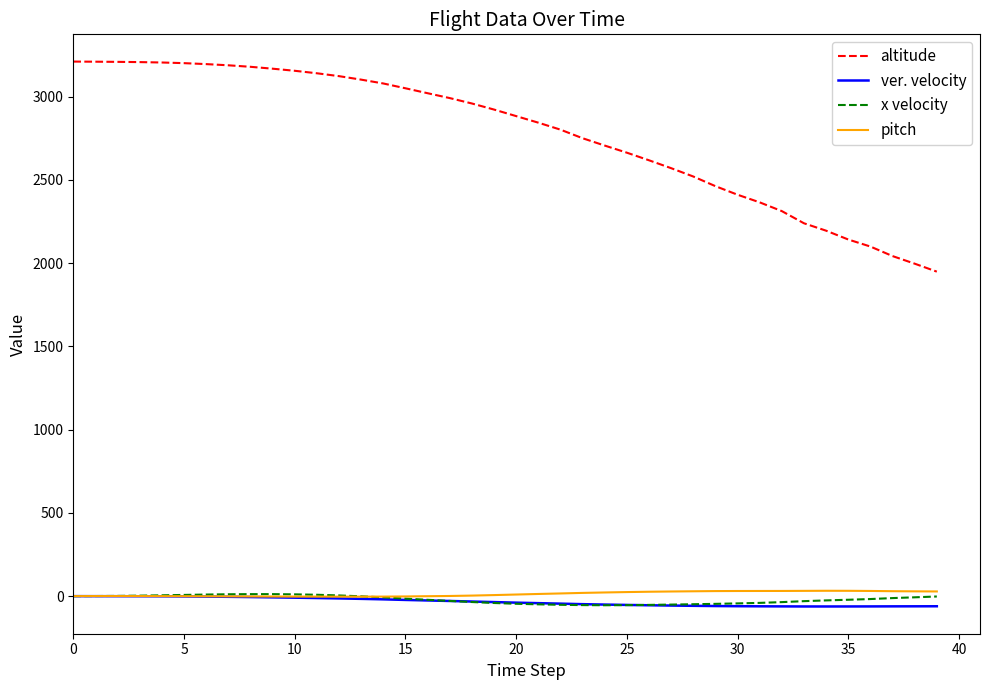

Which series has the largest total across all categories?

altitude